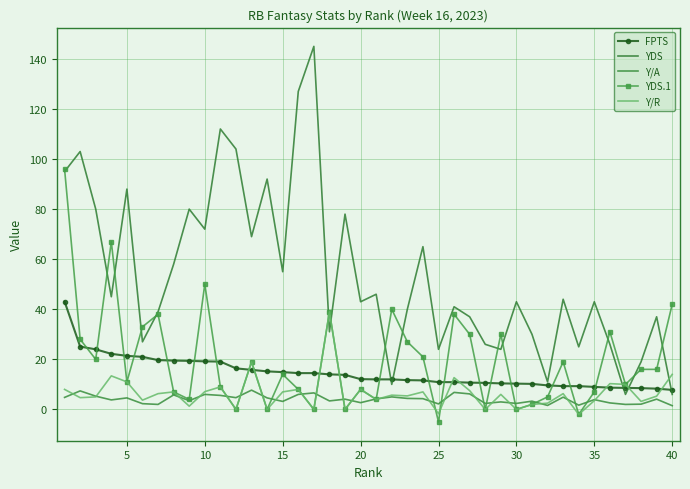

How many data points in Y/R are less than 6?

20